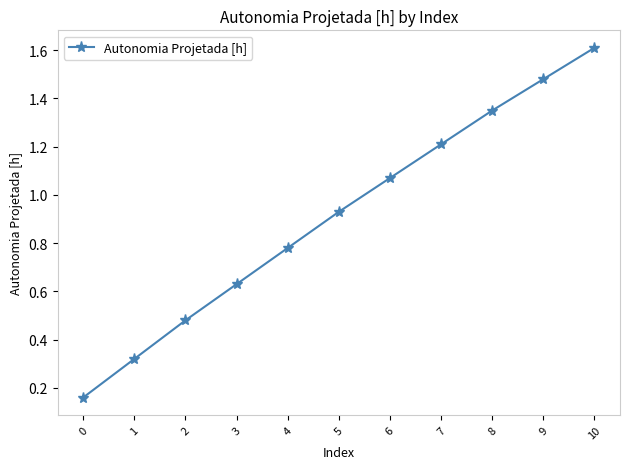

Which has a higher value, 5 or 4?

5